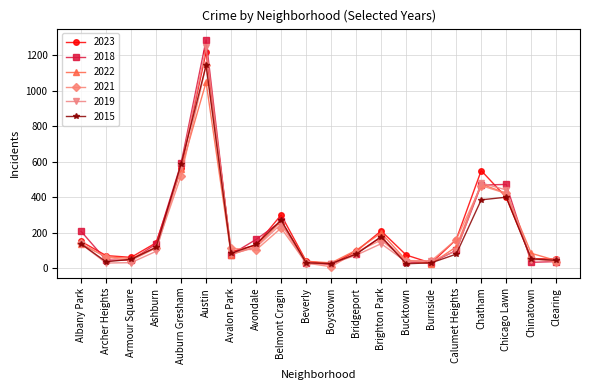

What is the lowest value of the 2019 series?

25